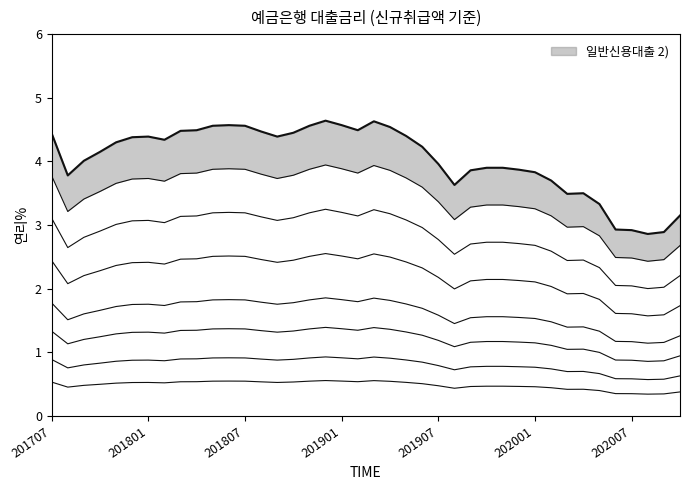

How many lines are shown in the chart?

1